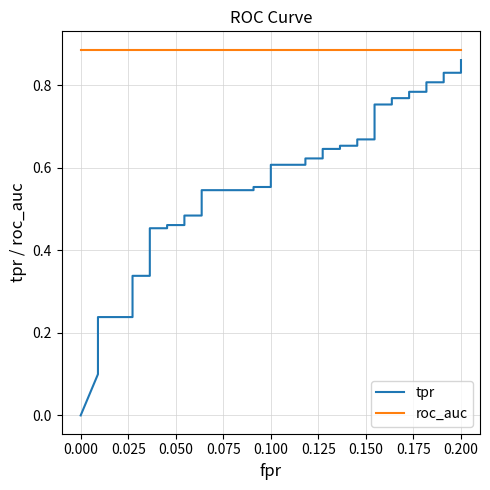

The value of tpr at 0.100 is 0.6. True or false?

True